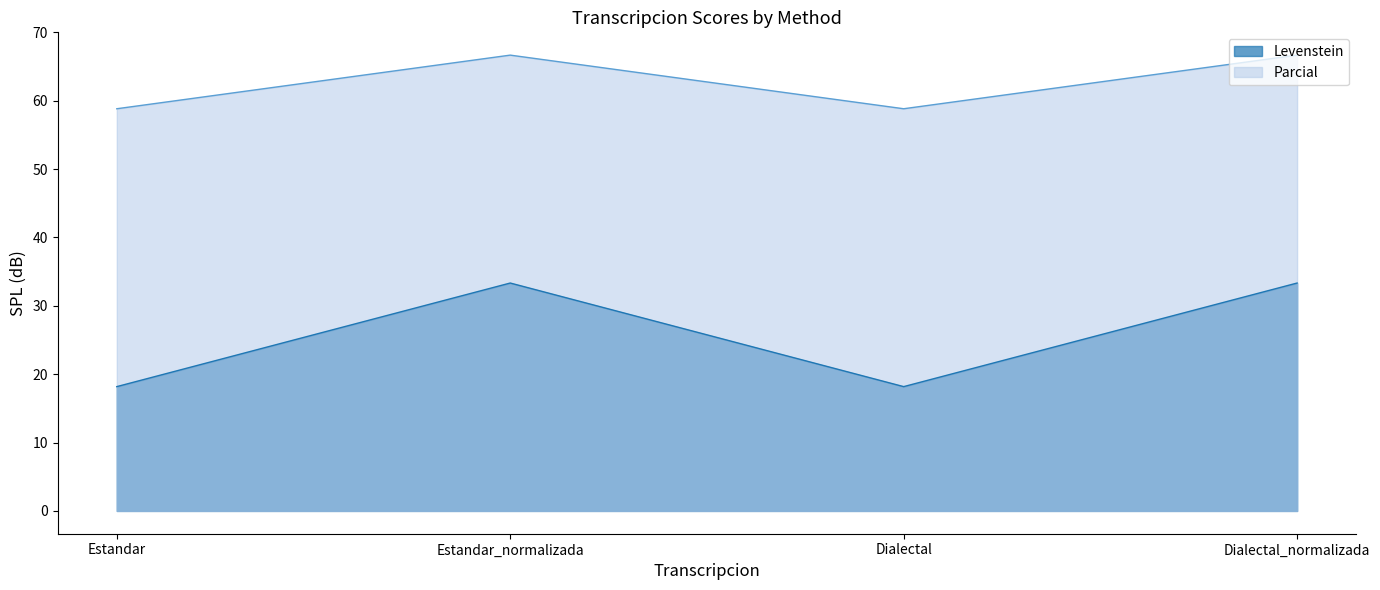

At which label does Levenstein reach its peak?

Estandar_normalizada